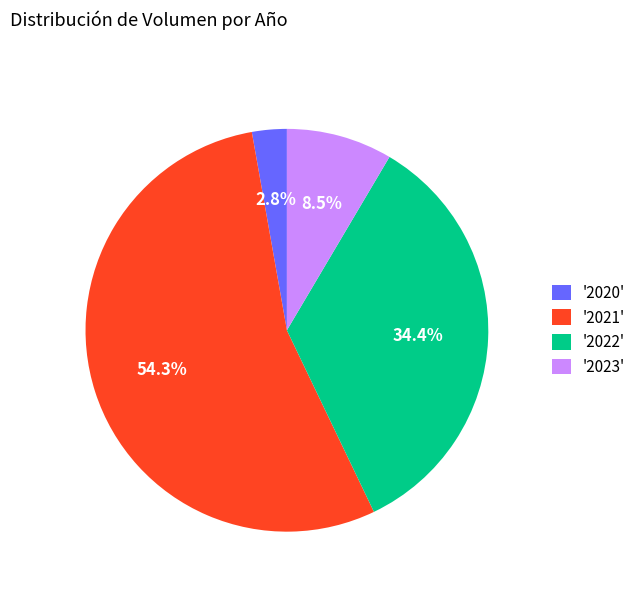

Is there any slice that represents more than half of the pie?

Yes